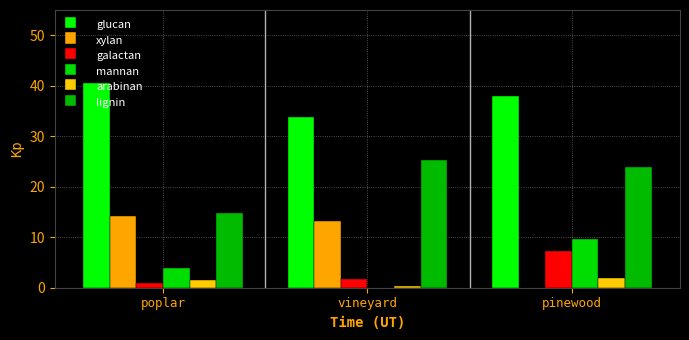

Reading left to right, what are all the values shown in this chart?

glucan: poplar=40.5	vineyard=33.8	pinewood=37.9
xylan: poplar=14.1	vineyard=13.2	pinewood=0.0
galactan: poplar=1.0	vineyard=1.6	pinewood=7.2
mannan: poplar=3.8	vineyard=0.0	pinewood=9.6
arabinan: poplar=1.5	vineyard=0.3	pinewood=2.0
lignin: poplar=14.7	vineyard=25.3	pinewood=23.9